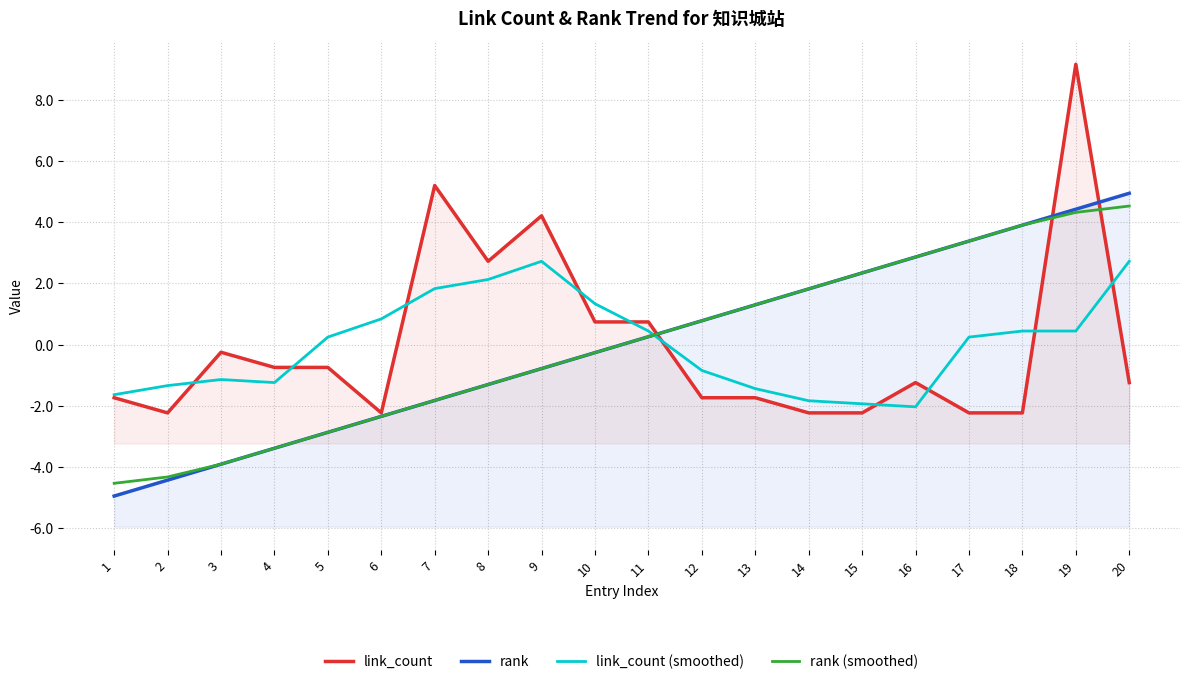

Which has a higher value, 10 or 3?

10